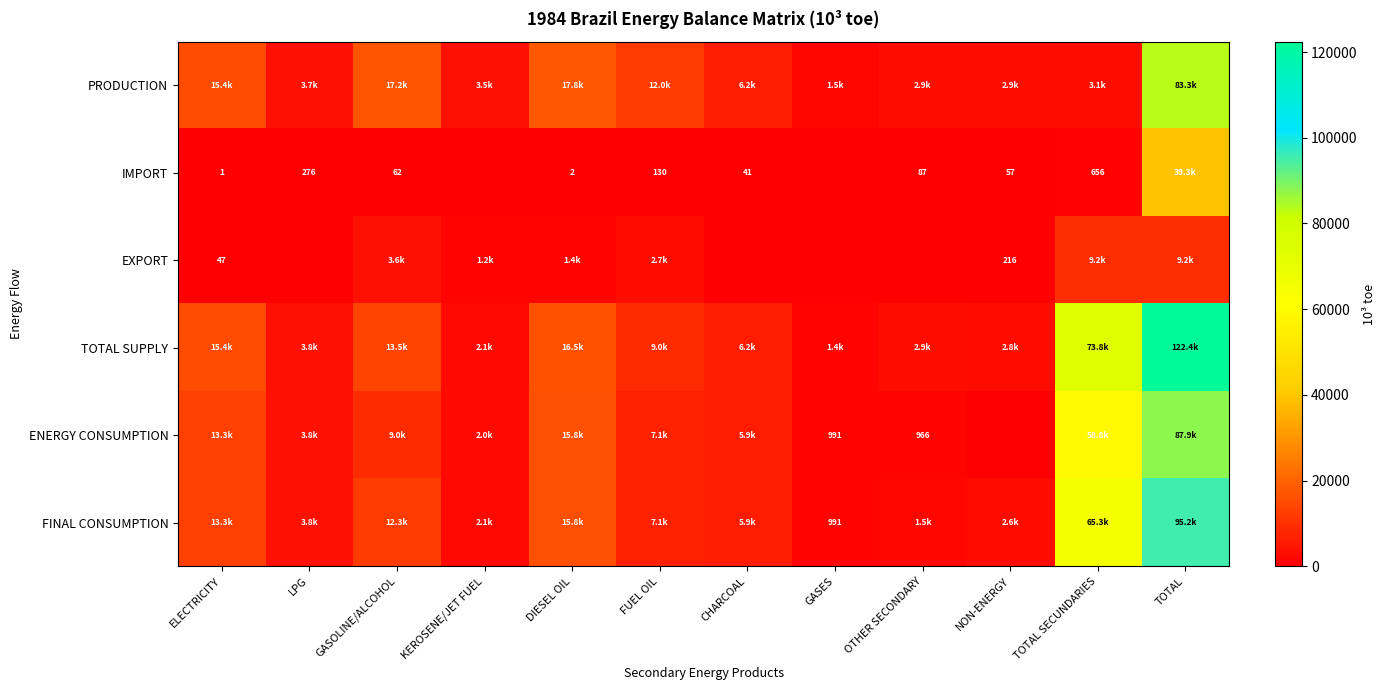

Count the number of data series in this chart.

6